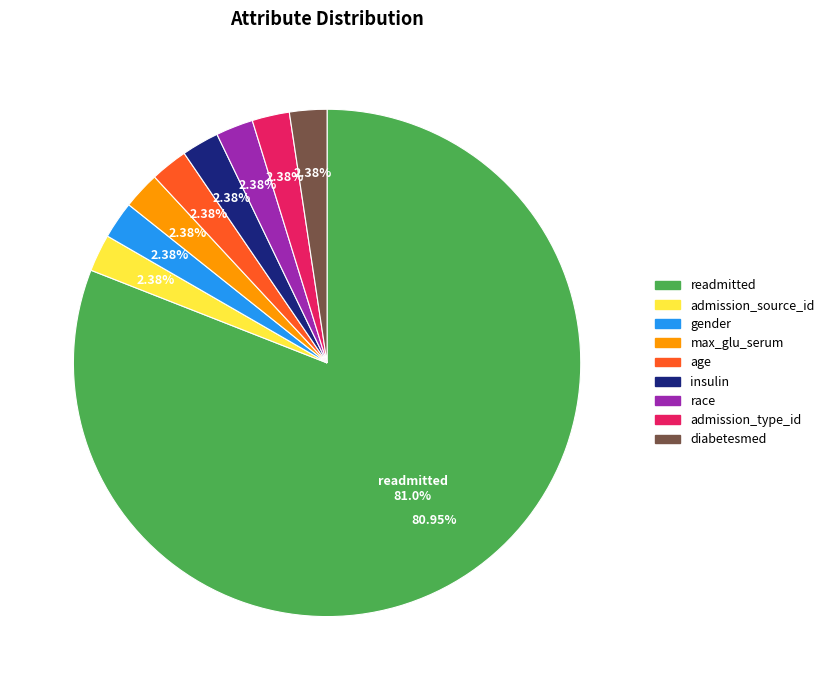

Approximately how many times larger is the value at age compared to race?

1.0